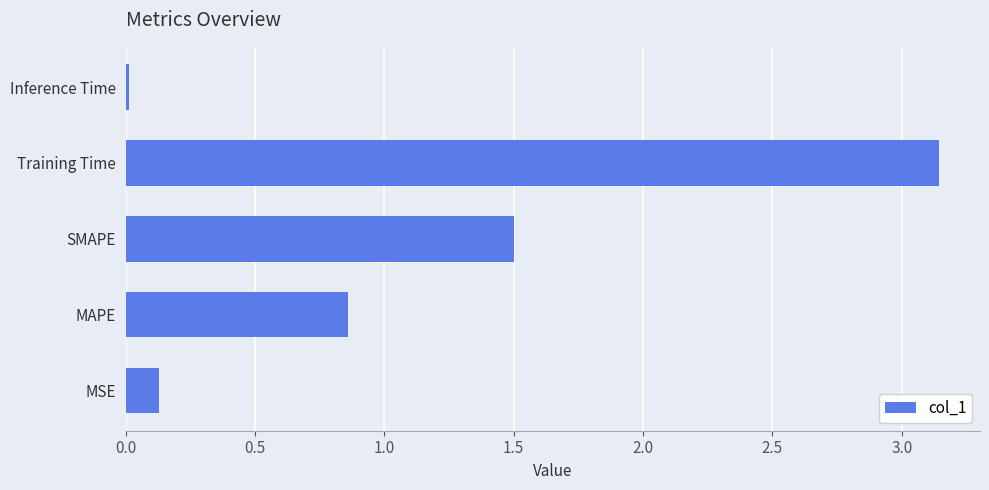

Rank the categories by value from lowest to highest.

Inference Time, MSE, MAPE, SMAPE, Training Time